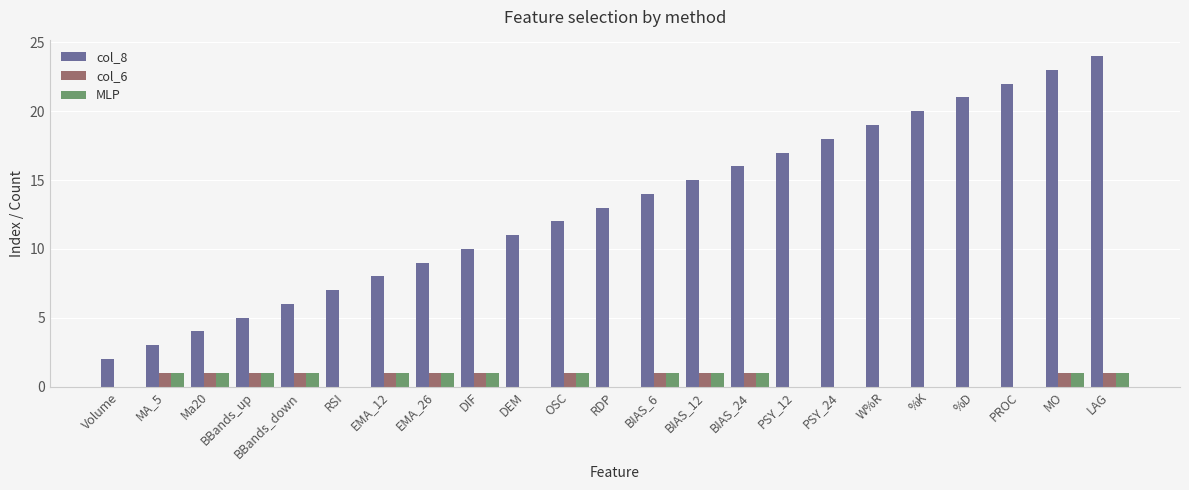

Is it true that col_6 equals 1 at EMA_26?

True